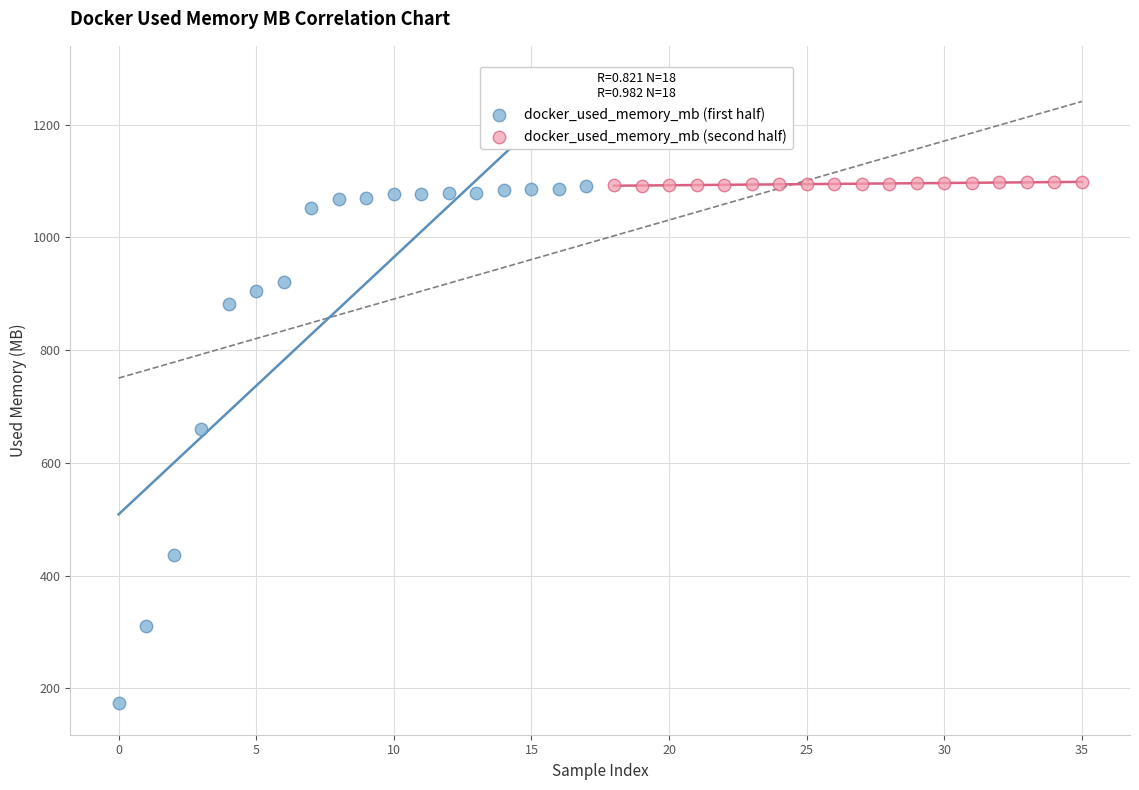

Which series contains the lowest Y value?

docker_used_memory_mb (first half)